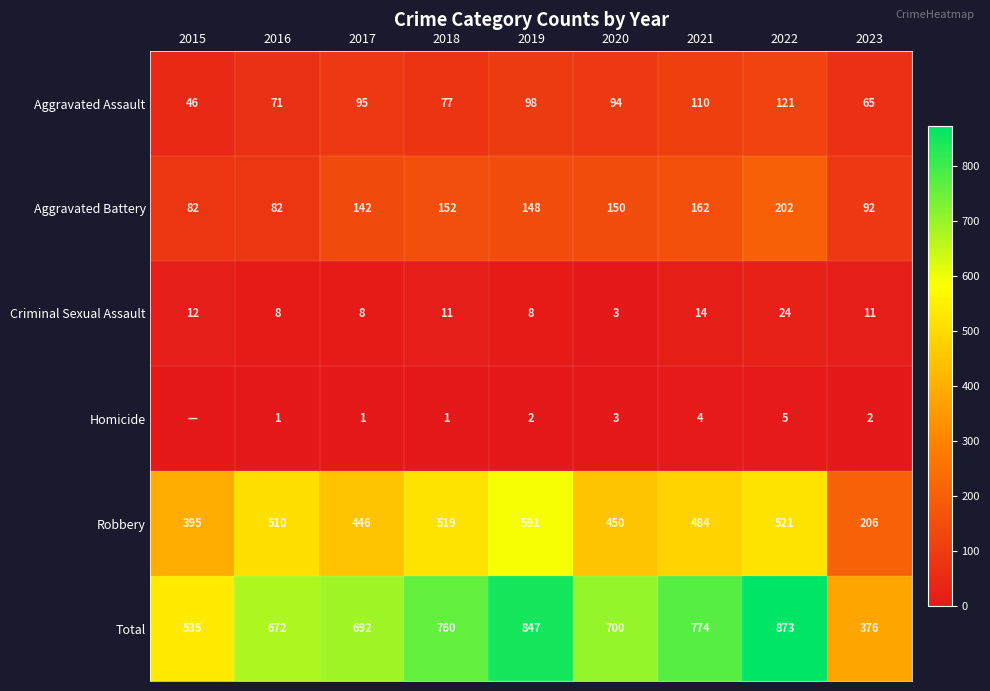

What is the average value of the Robbery series?

458